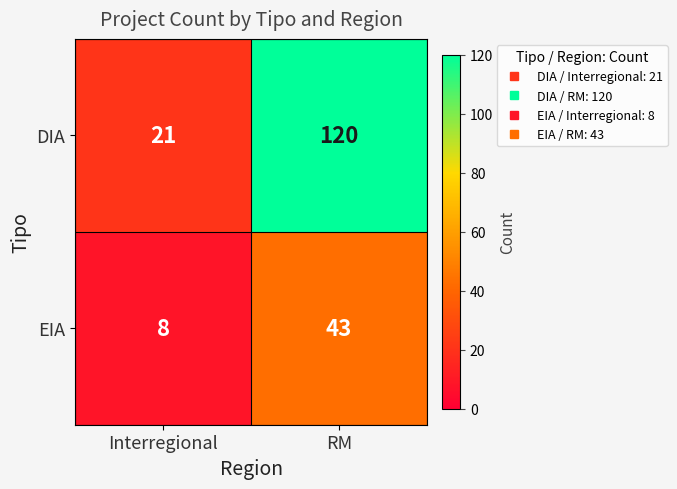

At which label does DIA reach its peak?

RM